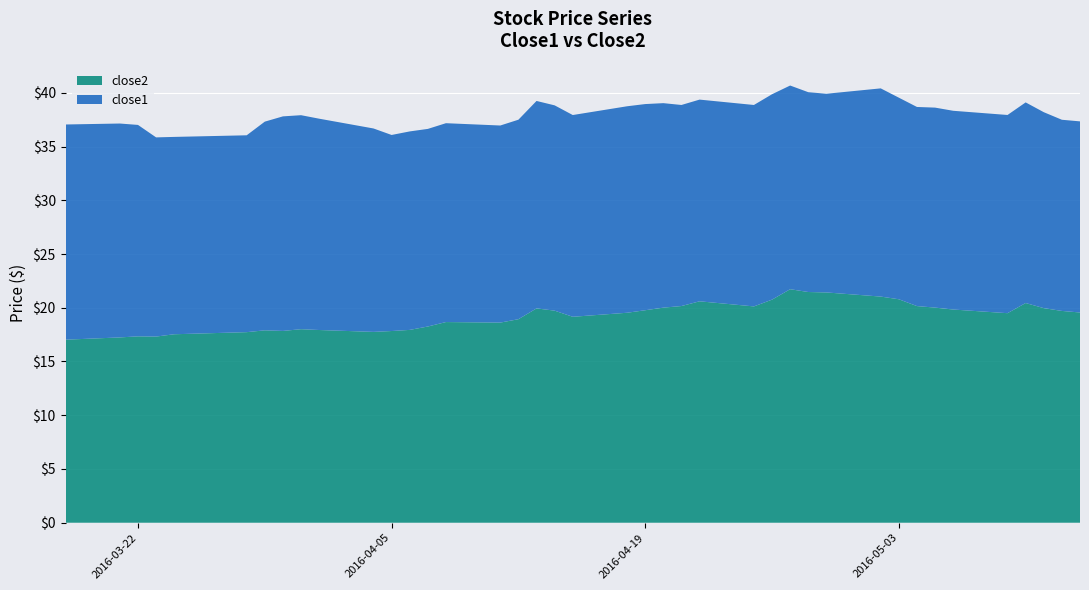

Reading right to left, extract all data points from this chart.

close2: 2016-05-13=19.6	2016-05-12=19.7	2016-05-11=20.0	2016-05-10=20.4	2016-05-09=19.5	2016-05-06=19.8	2016-05-05=20.0	2016-05-04=20.2	2016-05-03=20.8	2016-05-02=21.0	2016-04-29=21.4	2016-04-28=21.5	2016-04-27=21.7	2016-04-26=20.8	2016-04-25=20.1	2016-04-22=20.6	2016-04-21=20.2	2016-04-20=20.0	2016-04-19=19.8	2016-04-18=19.5	2016-04-15=19.2	2016-04-14=19.7	2016-04-13=19.9	2016-04-12=18.9	2016-04-11=18.6	2016-04-08=18.7	2016-04-07=18.3	2016-04-06=17.9	2016-04-05=17.8	2016-04-04=17.8	2016-04-01=17.9	2016-03-31=18.0	2016-03-30=17.8	2016-03-29=17.9	2016-03-28=17.7	2016-03-24=17.5	2016-03-23=17.3	2016-03-22=17.3	2016-03-21=17.2	2016-03-18=17.0
close1: 2016-05-13=17.8	2016-05-12=17.8	2016-05-11=18.2	2016-05-10=18.7	2016-05-09=18.4	2016-05-06=18.5	2016-05-05=18.6	2016-05-04=18.5	2016-05-03=18.8	2016-05-02=19.4	2016-04-29=18.5	2016-04-28=18.6	2016-04-27=18.9	2016-04-26=19.1	2016-04-25=18.7	2016-04-22=18.8	2016-04-21=18.7	2016-04-20=19.0	2016-04-19=19.2	2016-04-18=19.2	2016-04-15=18.8	2016-04-14=19.1	2016-04-13=19.3	2016-04-12=18.6	2016-04-11=18.3	2016-04-08=18.5	2016-04-07=18.4	2016-04-06=18.5	2016-04-05=18.2	2016-04-04=18.9	2016-04-01=19.7	2016-03-31=19.9	2016-03-30=20.0	2016-03-29=19.4	2016-03-28=18.3	2016-03-24=18.4	2016-03-23=18.5	2016-03-22=19.7	2016-03-21=19.9	2016-03-18=20.0